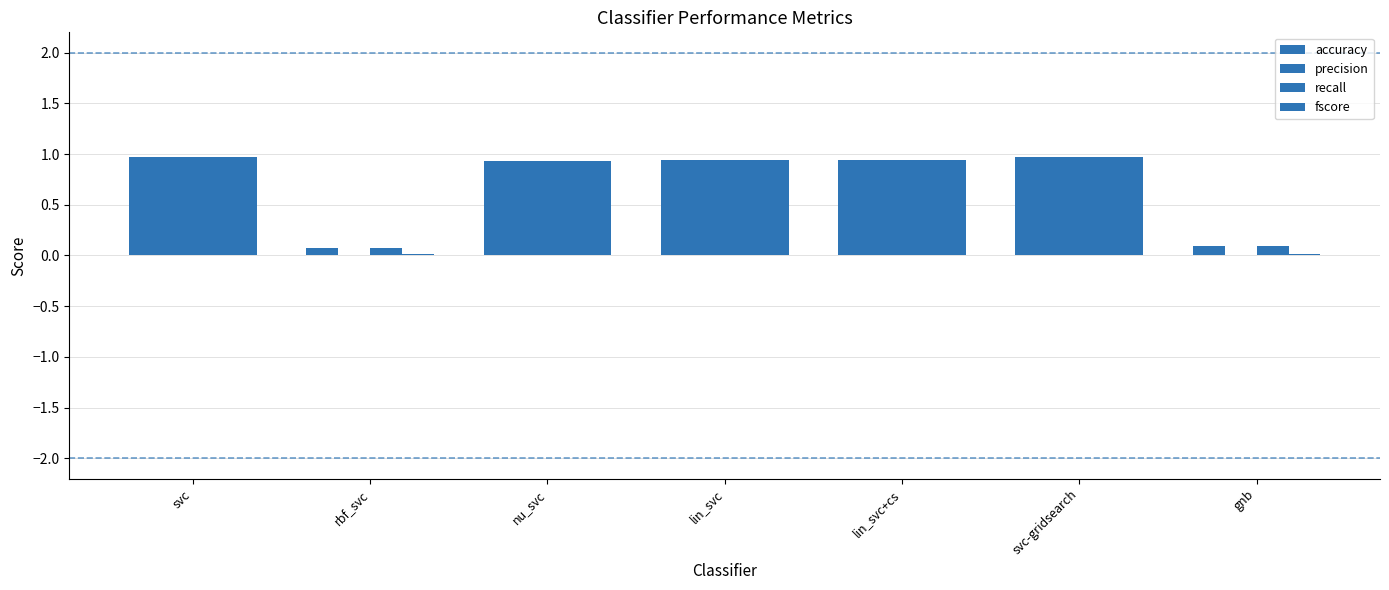

Is it true that accuracy equals 0.1 at rbf_svc?

True